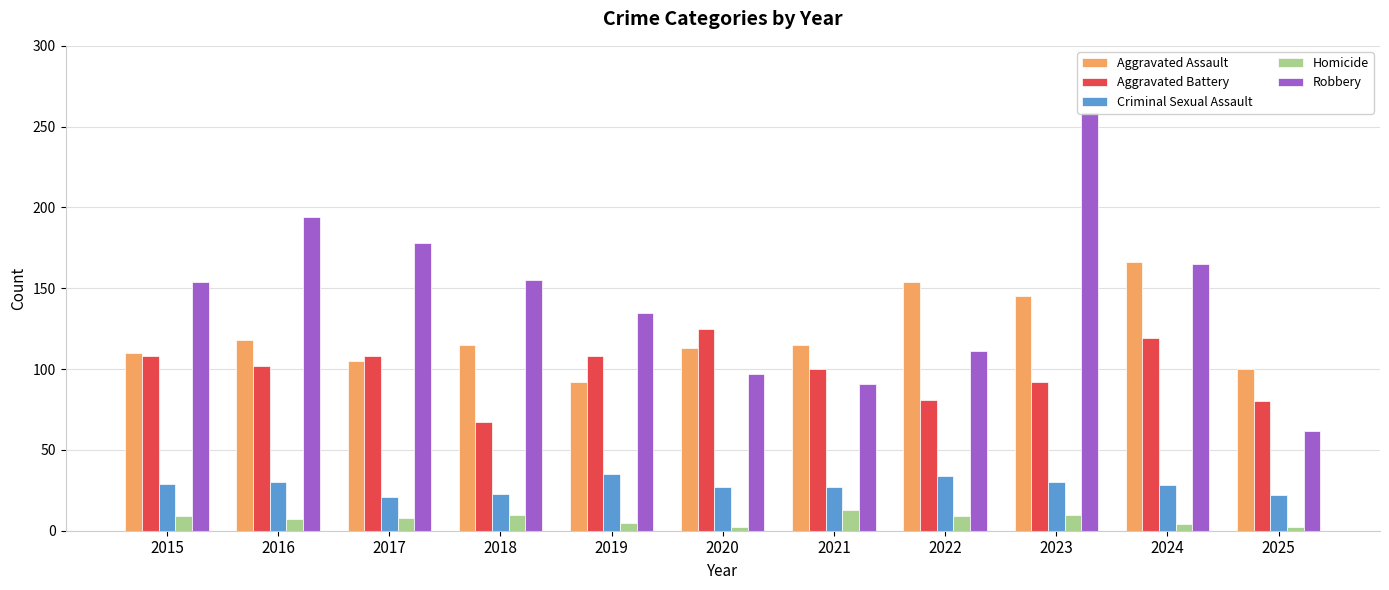

What is the value of the Robbery bar at the 3rd from the left?

178